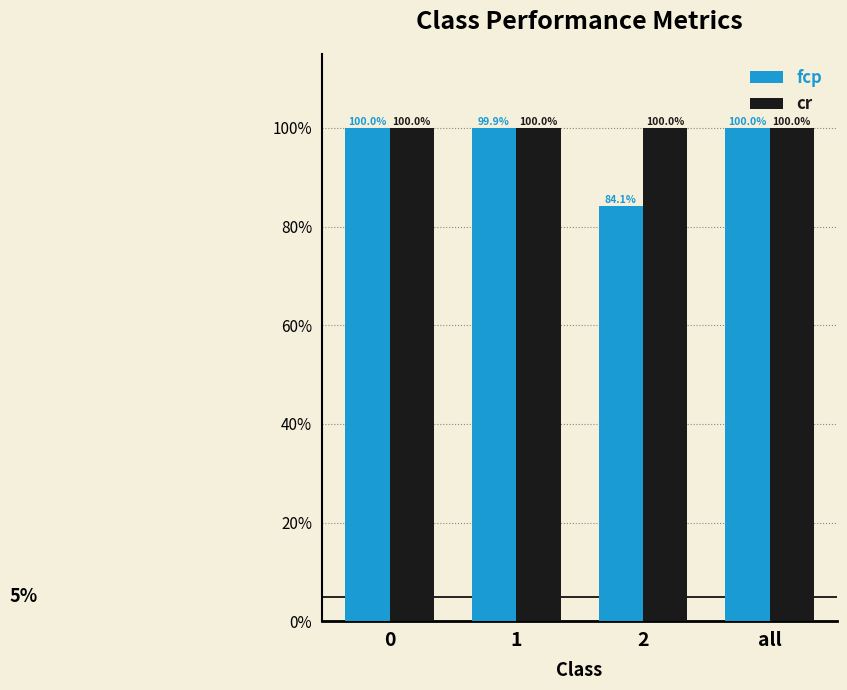

What are all the series names shown in the legend?

fcp, cr